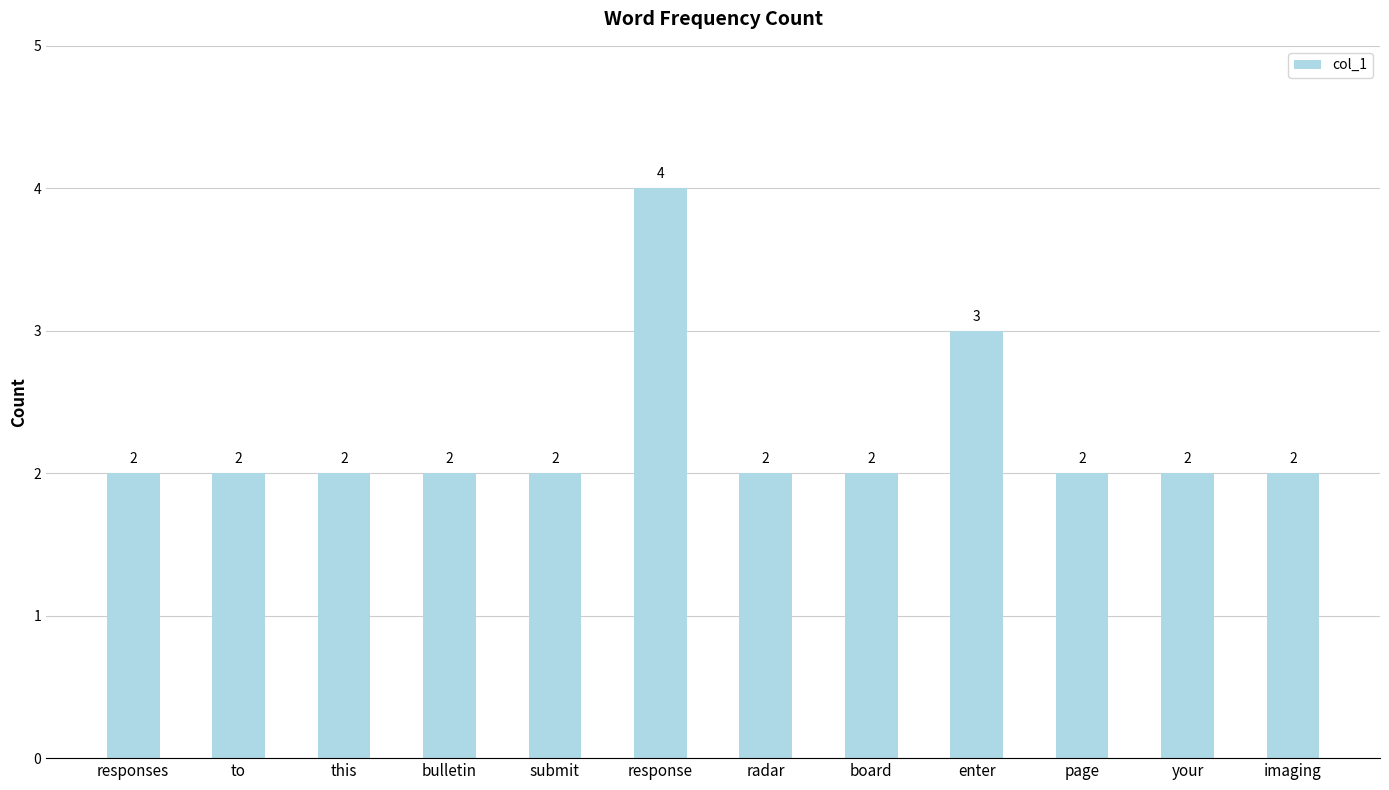

What is the difference between the maximum and minimum values?

2